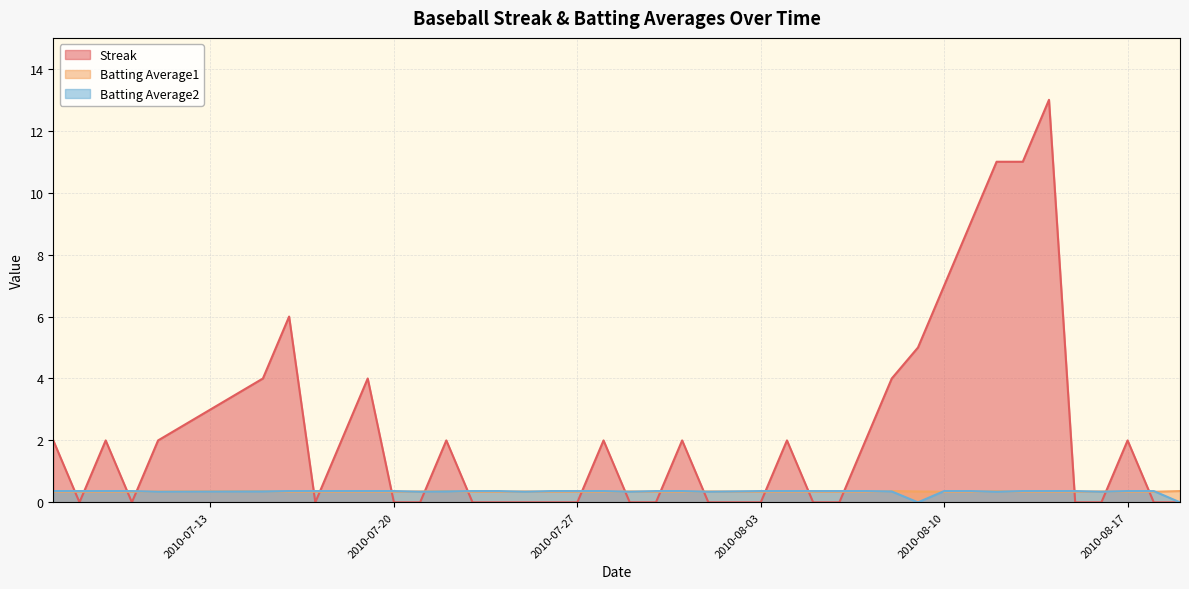

What is the sum of the Streak values at 2010-07-21 and 2010-08-09?

5.0